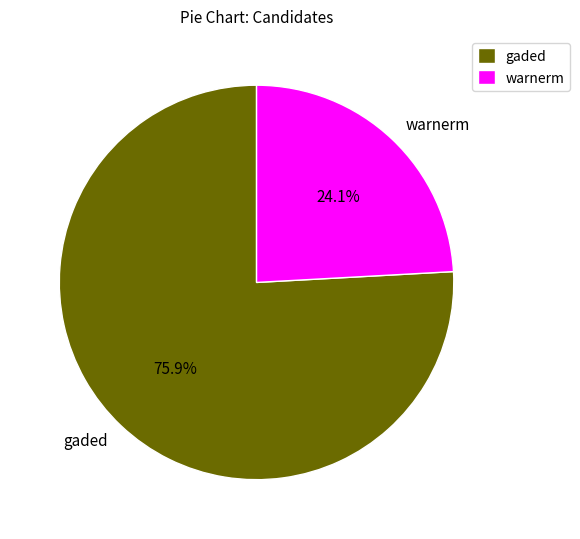

What is the majority slice?

gaded